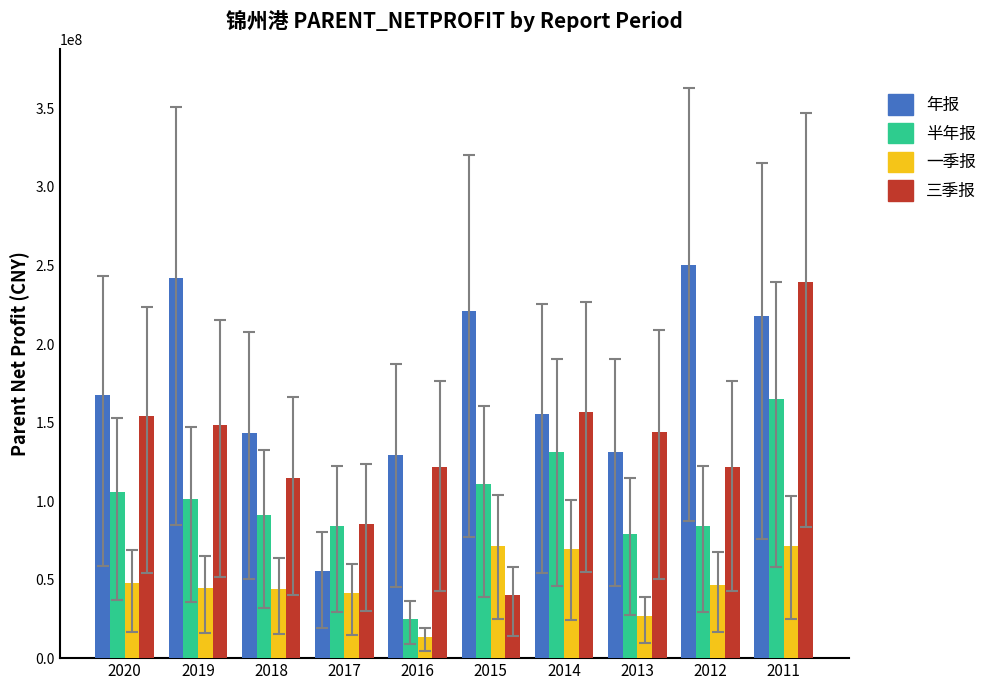

Rank the series by their maximum value, from lowest to highest.

一季报, 半年报, 三季报, 年报